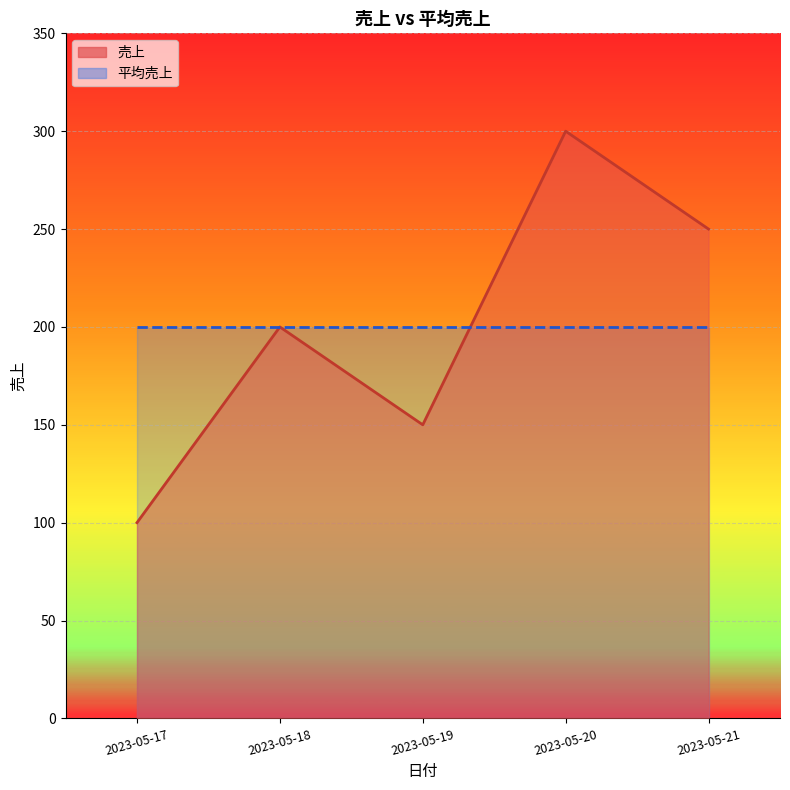

What is the change in value from 2023-05-17 to 2023-05-21?

+150